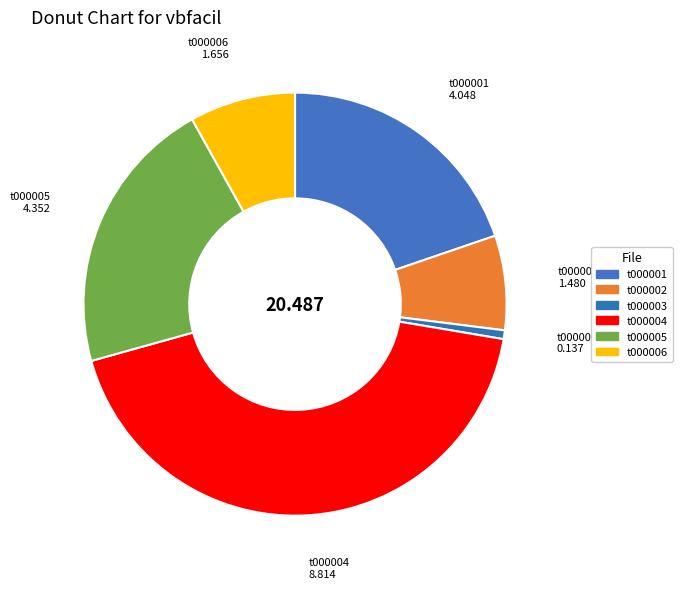

Do t000003 and t000006 together represent more than half of the pie?

No